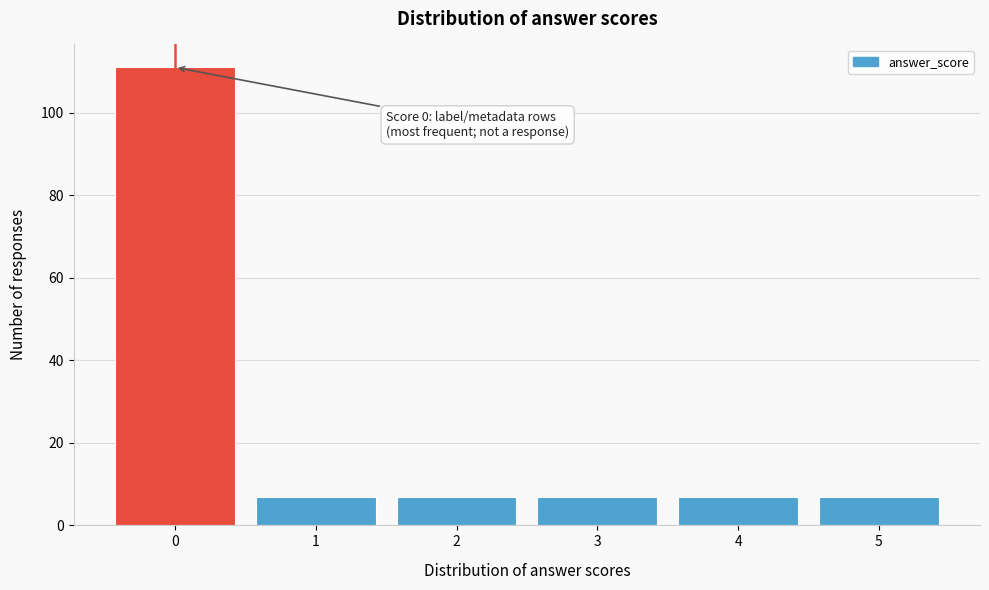

Reading left to right, list all the values displayed in this chart.

111	7	7	7	7	7